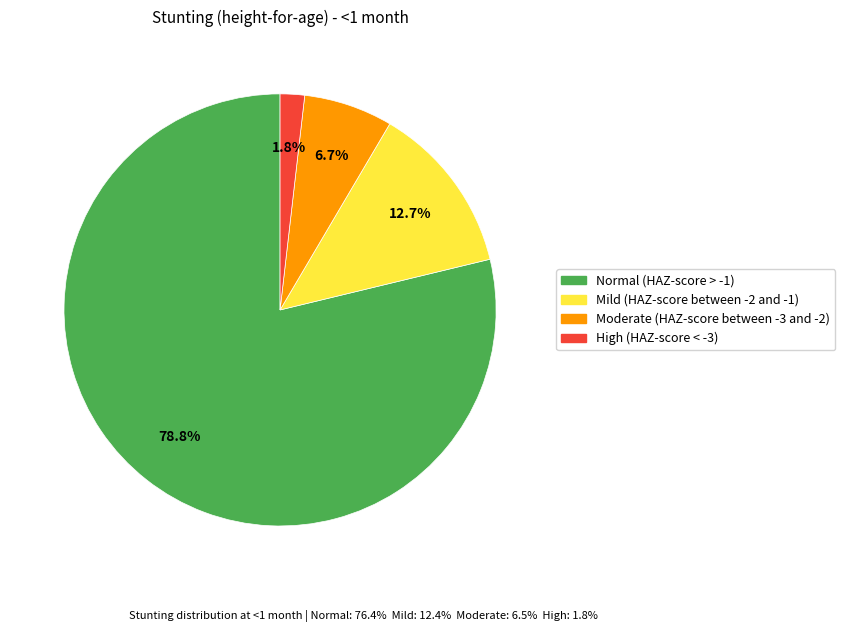

Rank the categories by value from lowest to highest.

High (HAZ-score < -3), Moderate (HAZ-score between -3 and -2), Mild (HAZ-score between -2 and -1), Normal (HAZ-score > -1)